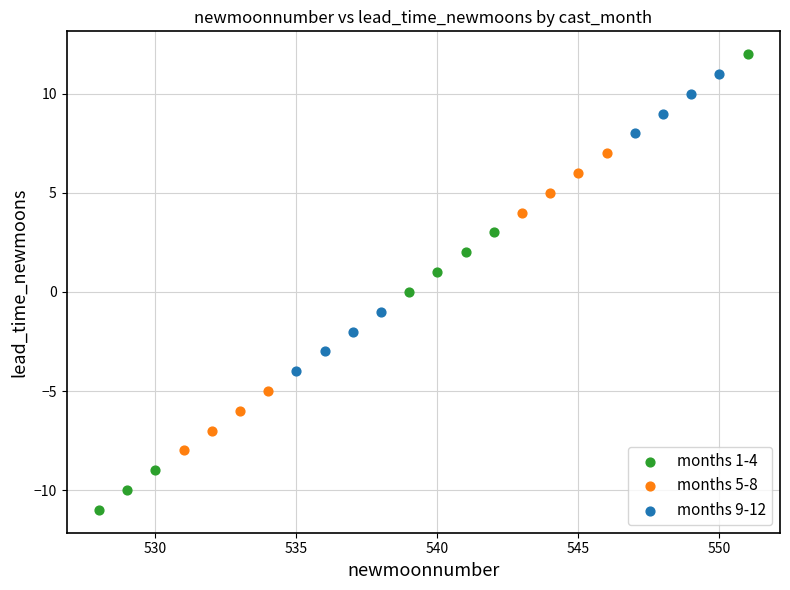

Which series contains the lowest Y value?

months 1-4